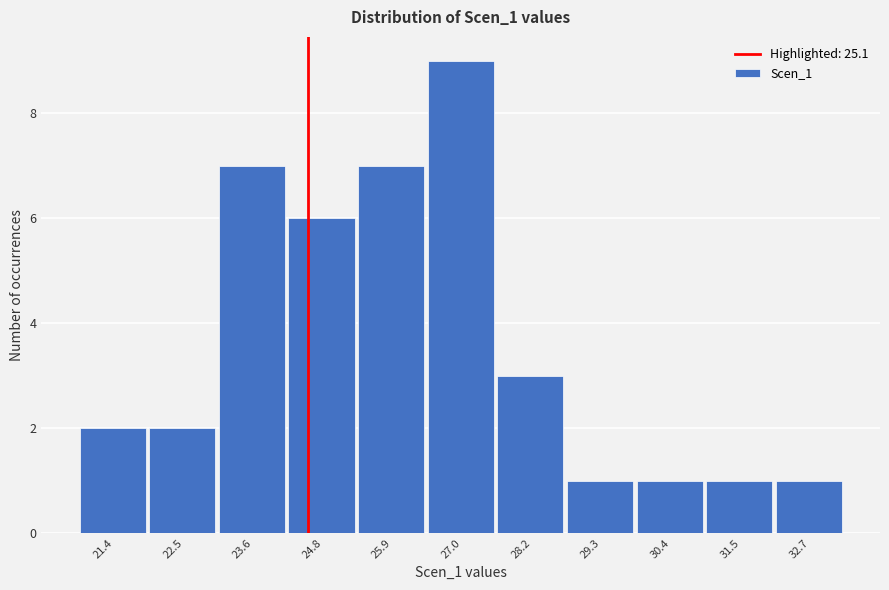

Reading right to left, list all the values displayed in this chart.

1	1	1	1	3	9	7	6	7	2	2